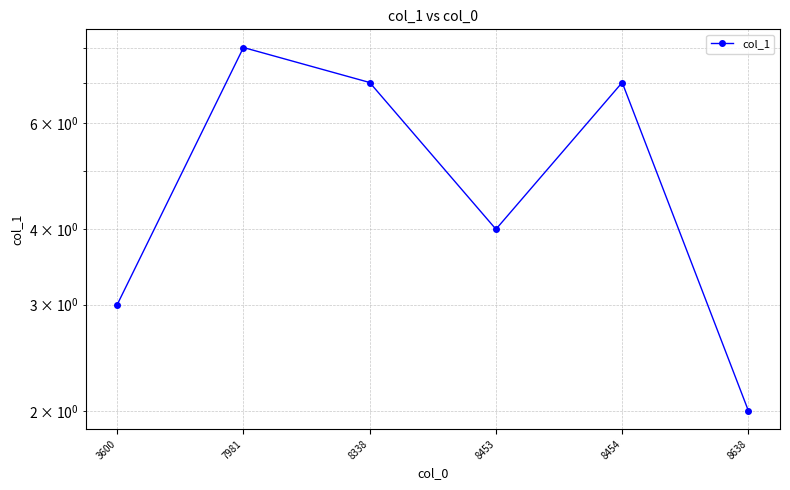

Which has a higher value, 8454 or 8638?

8454